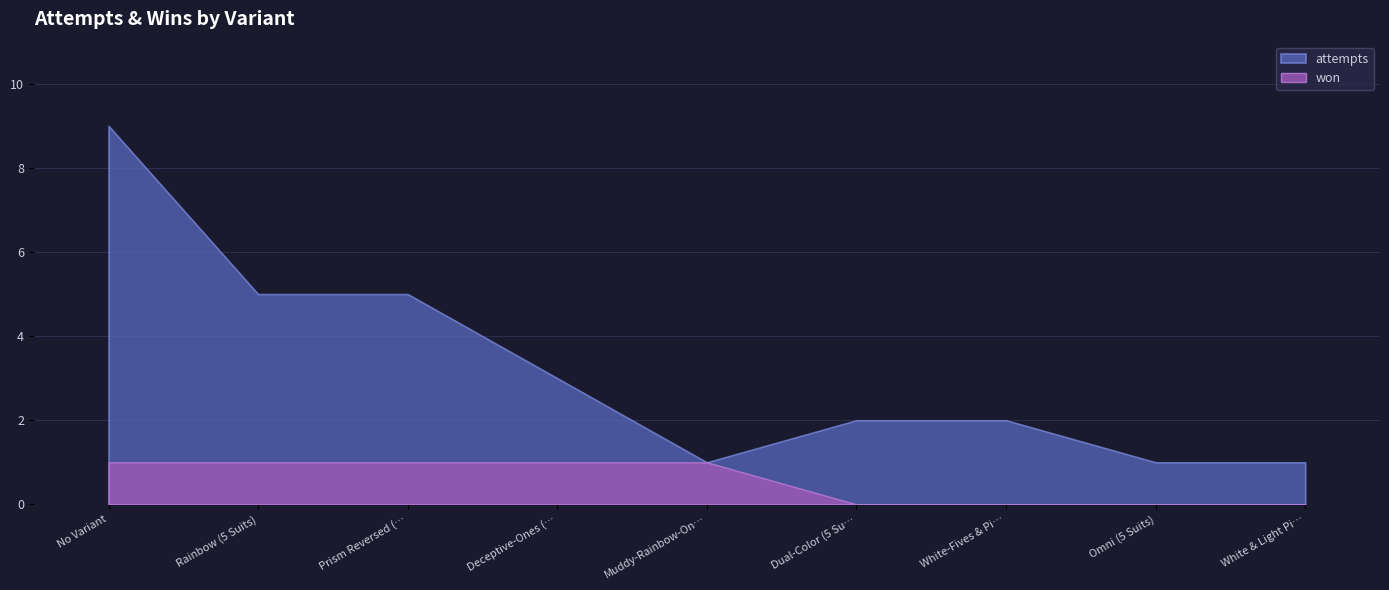

Is it true that attempts equals 7 at Prism Reversed (5 Suits)?

False